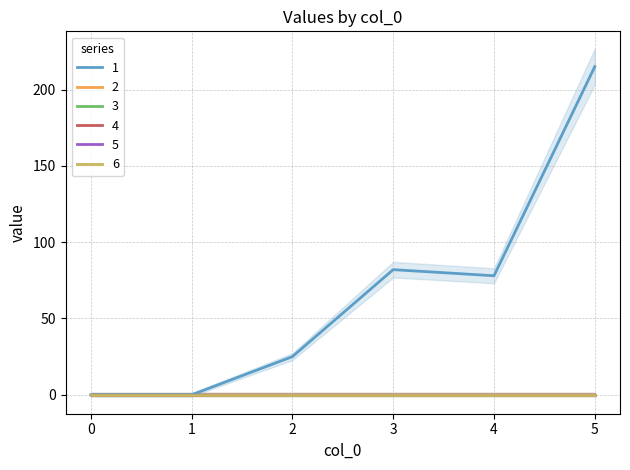

At which category is the sum across all series the highest?

5